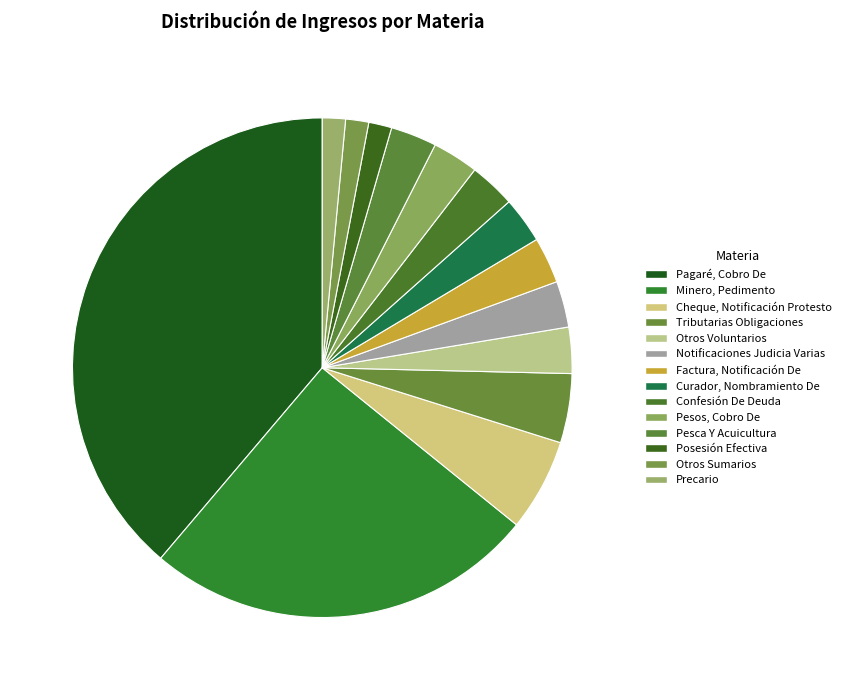

How many segments does this pie chart have?

14